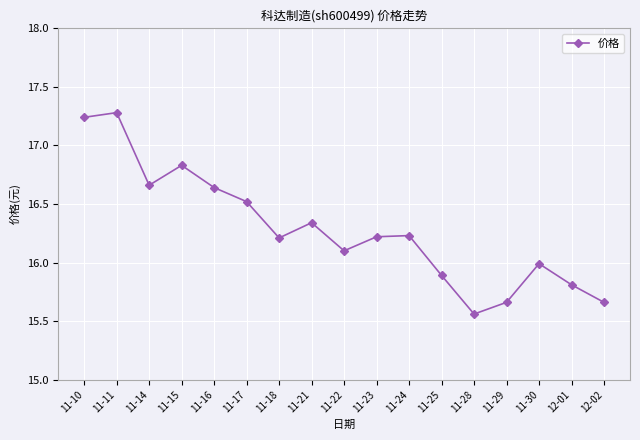

Which label corresponds to the smallest value in the chart?

11-28